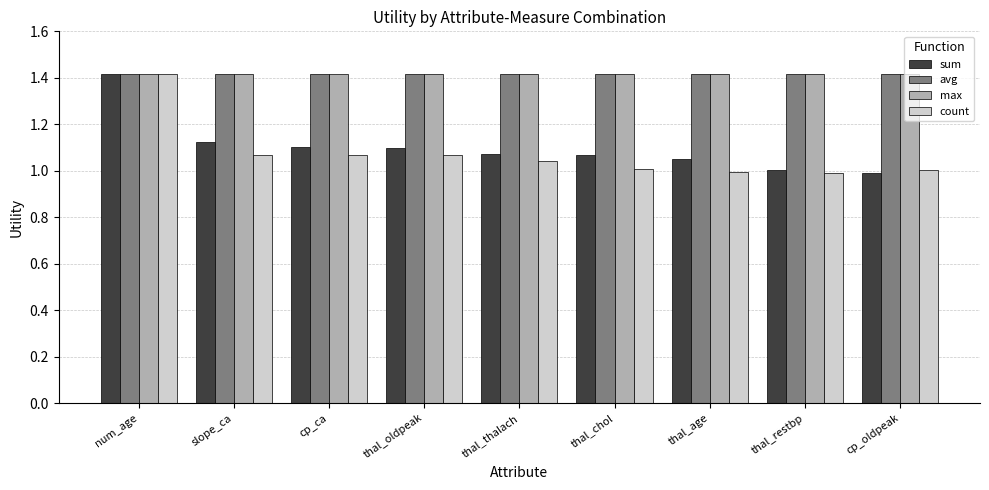

What is the sum of all count values?

9.7